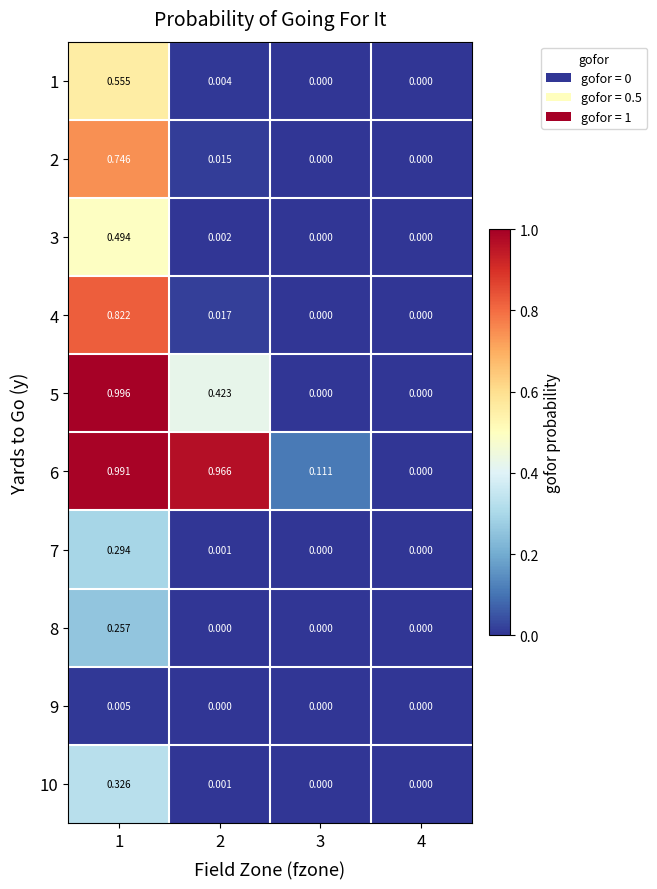

Which series has the widest spread of values?

5